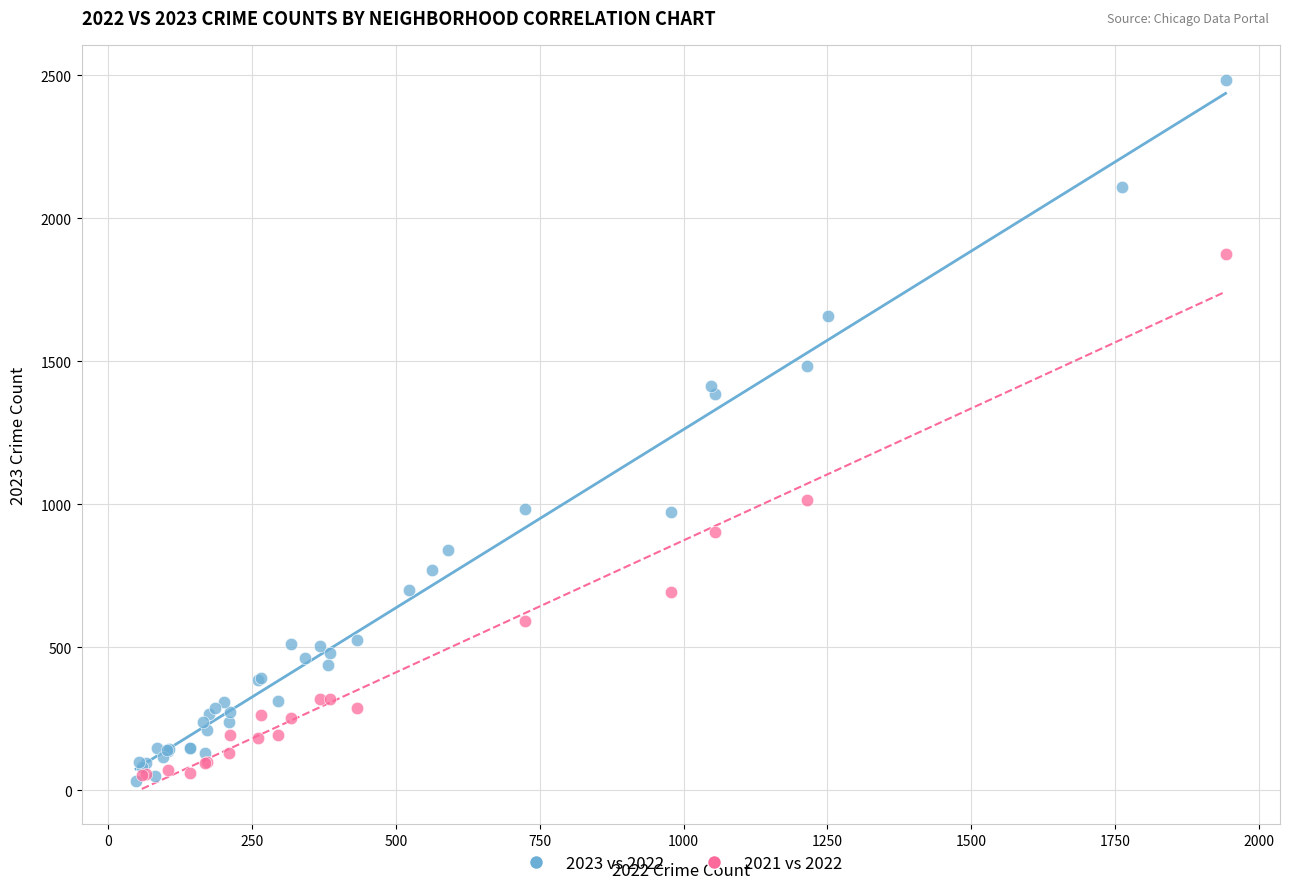

Which series reaches the maximum Y coordinate?

2023 vs 2022